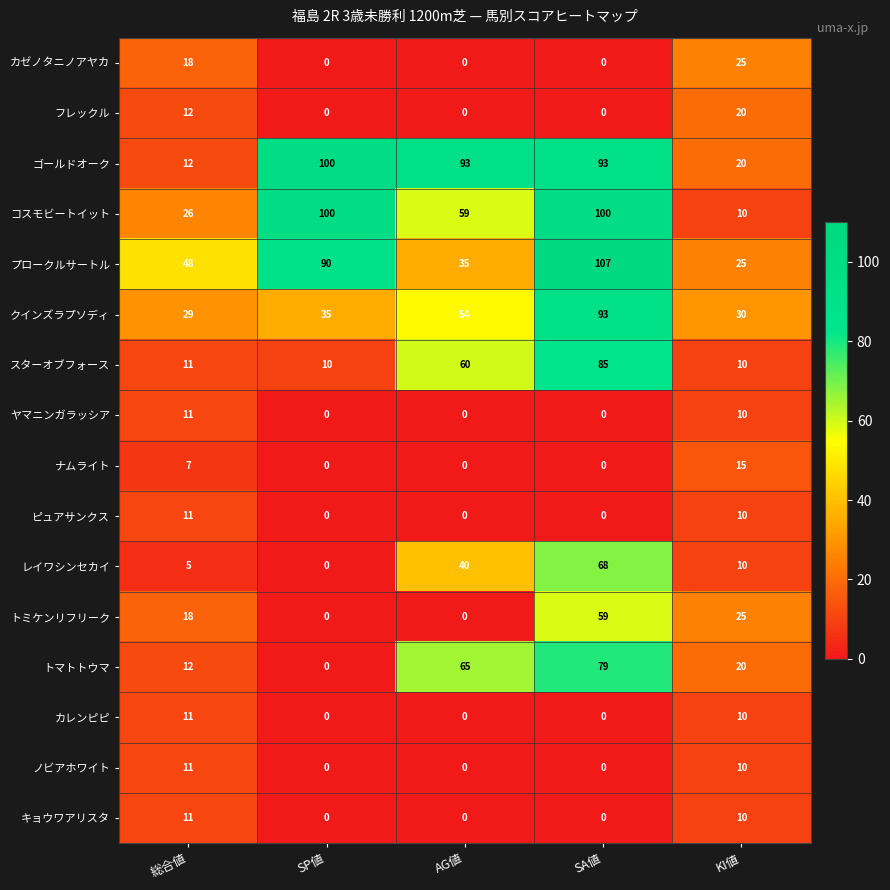

Which series has the widest spread of values?

コスモビートイット